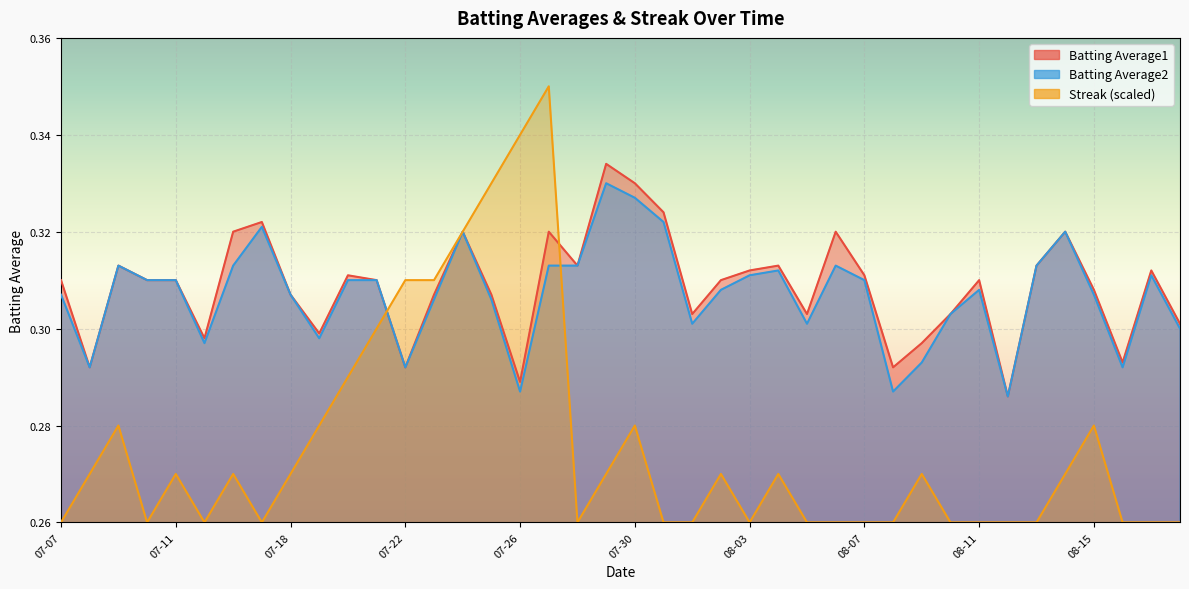

How many series are shown in this chart?

3